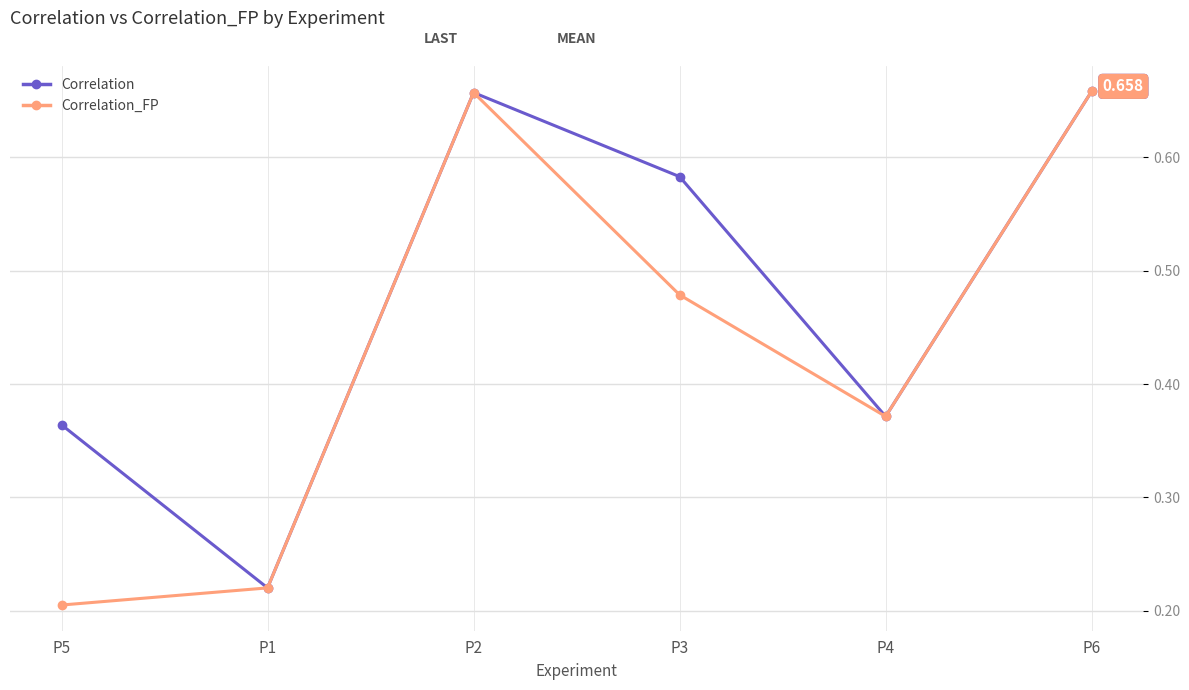

Between P5 and P1, which series saw the biggest shift?

Correlation